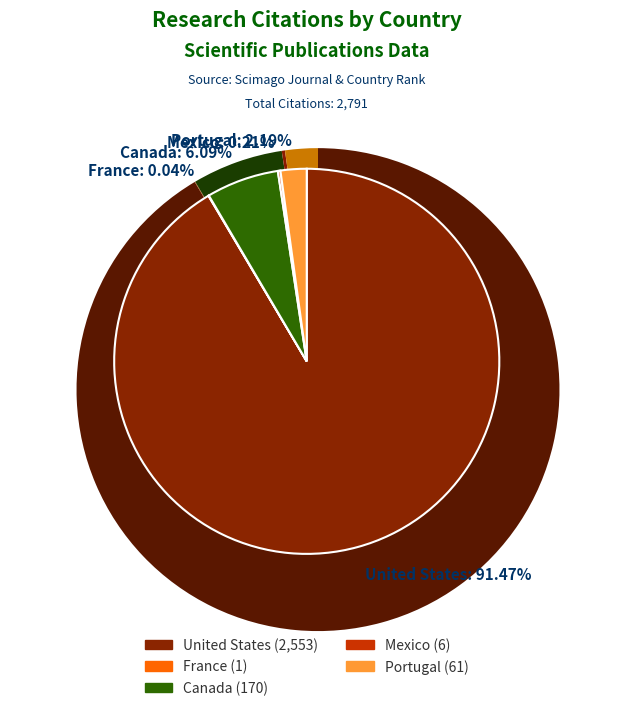

Is it true that United States is 91% of the pie?

True